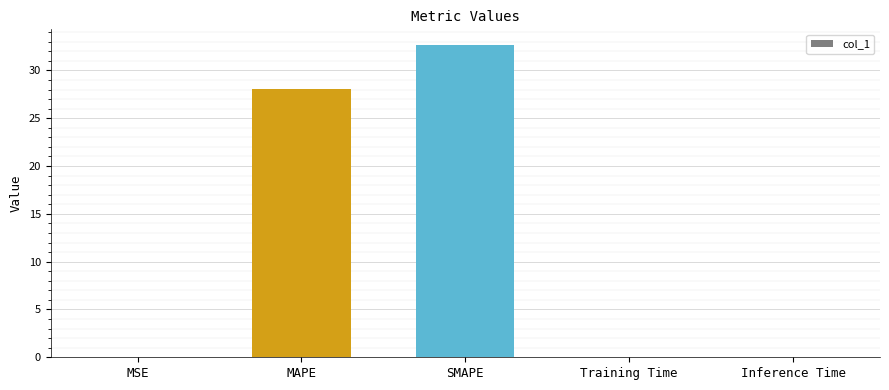

Between Training Time and SMAPE, which is larger?

SMAPE